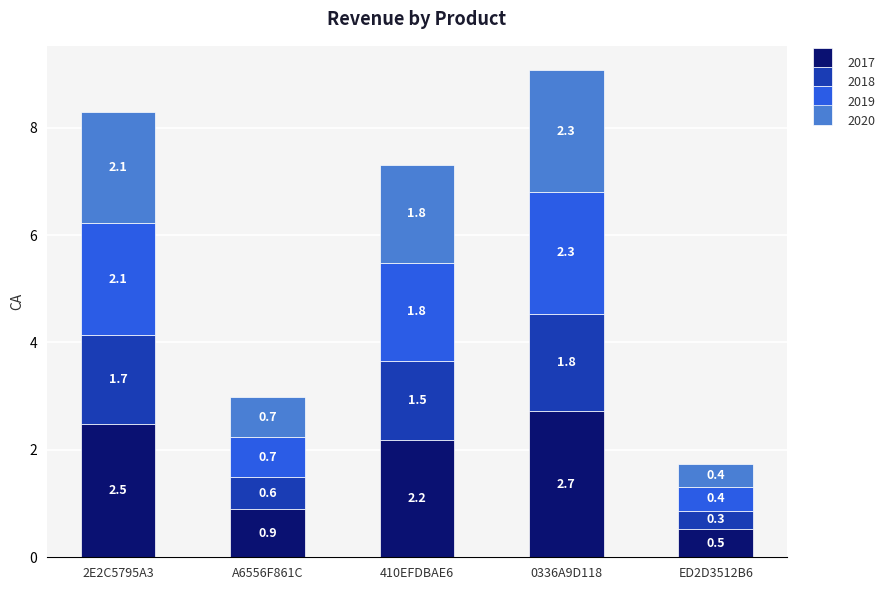

The 2017 series shows 2.7 at 0336A9D118. True or false?

True